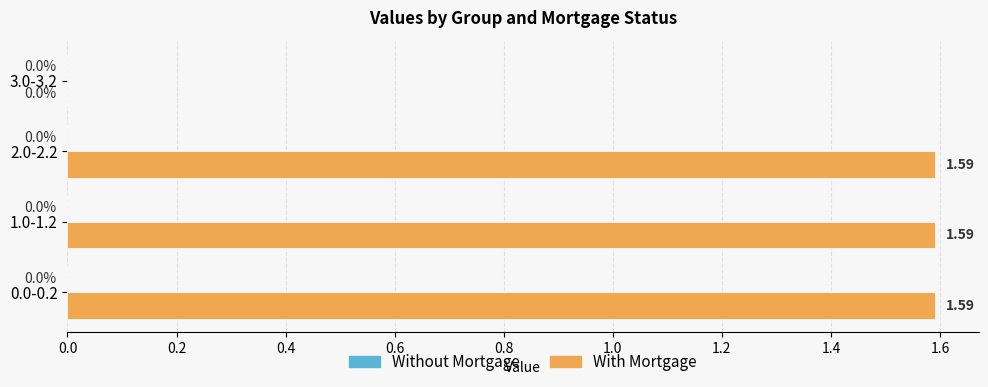

Are the bars grouped side by side (vs. stacked)?

No